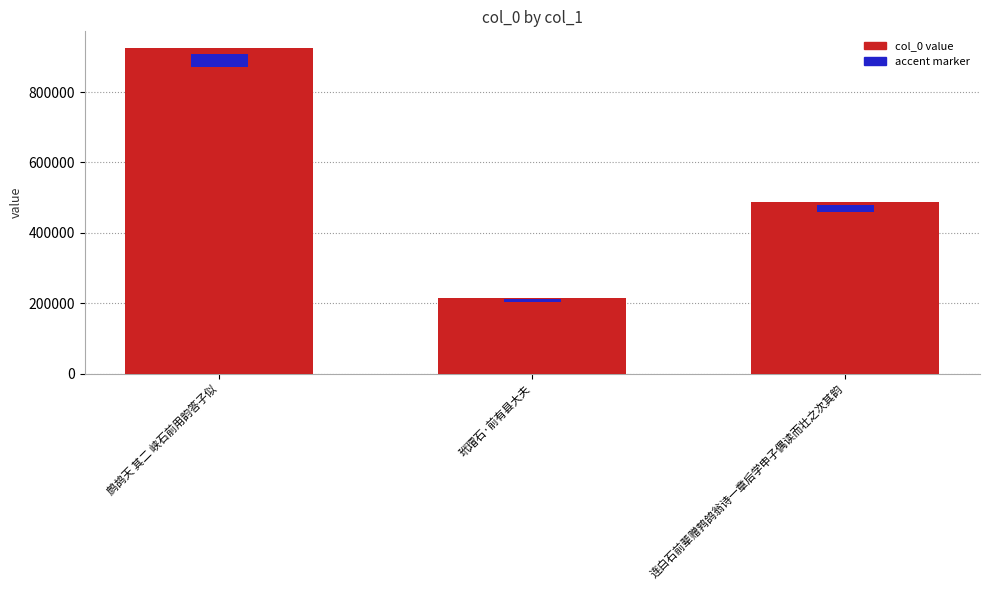

How many data points are less than 489135?

1